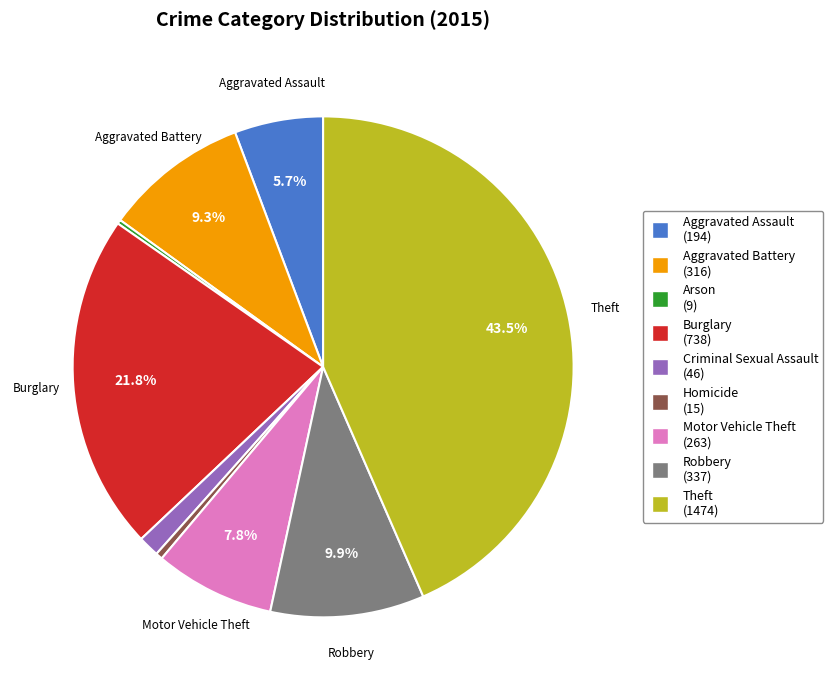

Is there a majority slice in this chart?

No